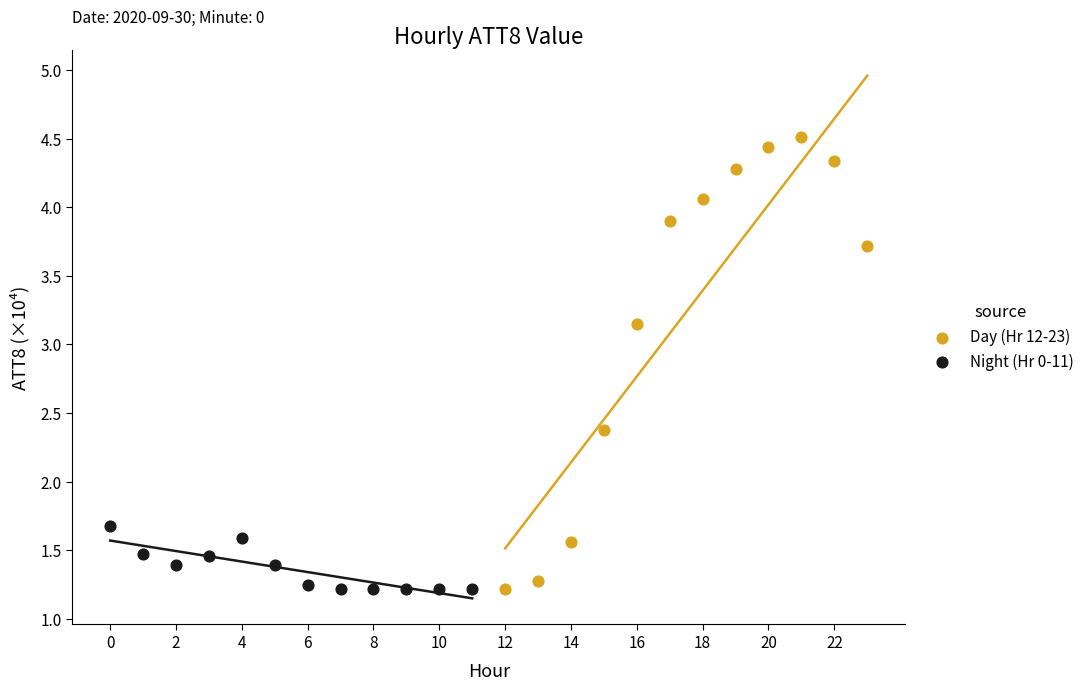

Which series reaches the maximum Y coordinate?

Day (Hr 12-23)